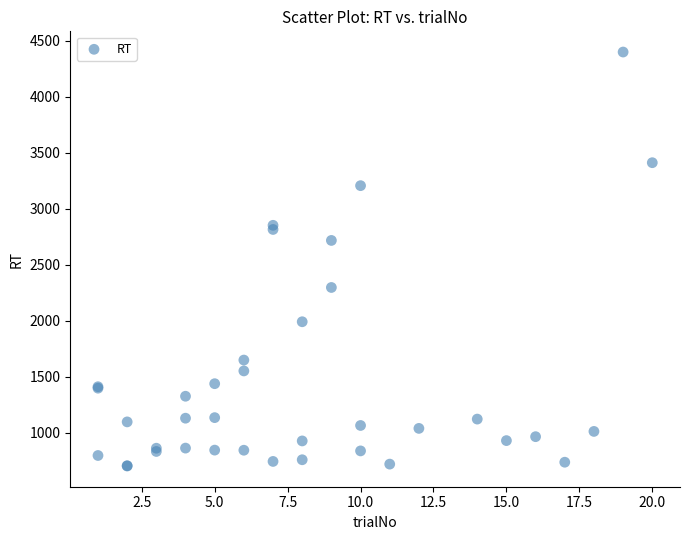

What Y value in the scatter plot is closest to 2553?

2719